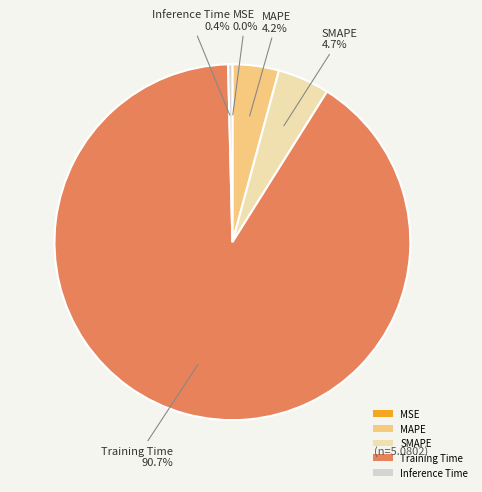

Which has a higher value, Training Time or MAPE?

Training Time